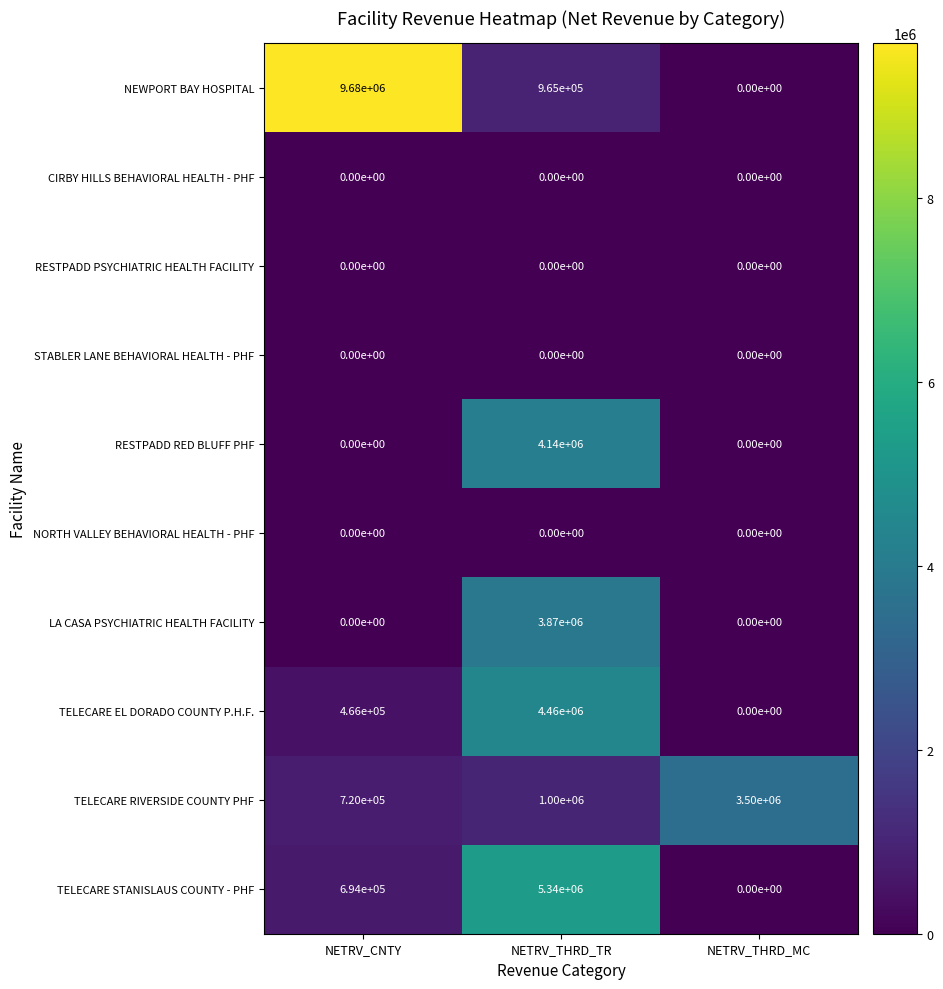

What is the sum of the NEWPORT BAY HOSPITAL values at NETRV_THRD_MC and NETRV_CNTY?

9680000